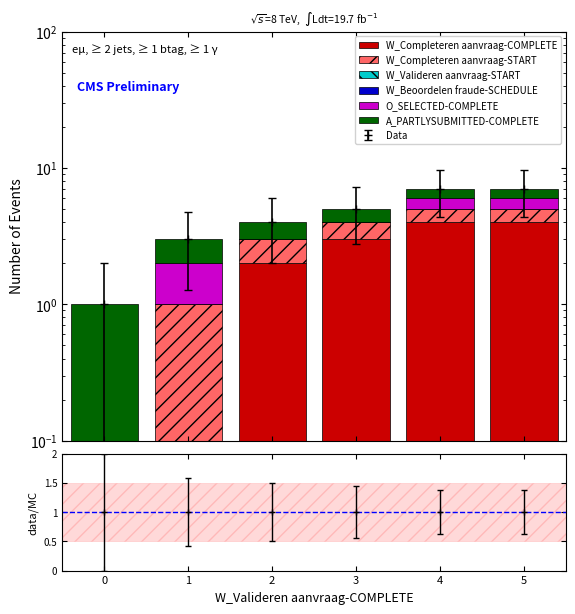

Rank the categories by O_SELECTED-COMPLETE value from highest to lowest.

1, 4, 5, 0, 2, 3